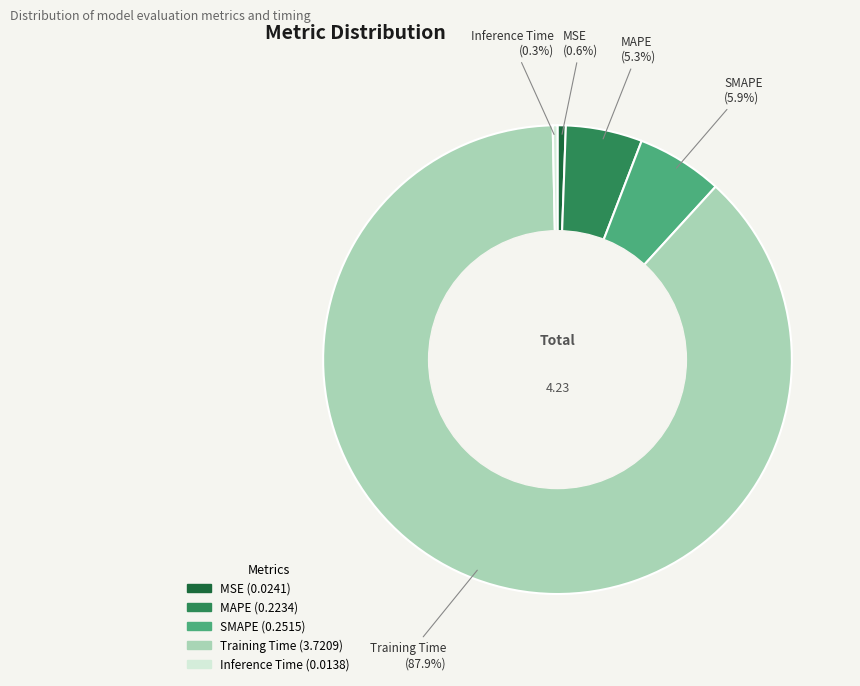

Count the number of slices in the pie.

5